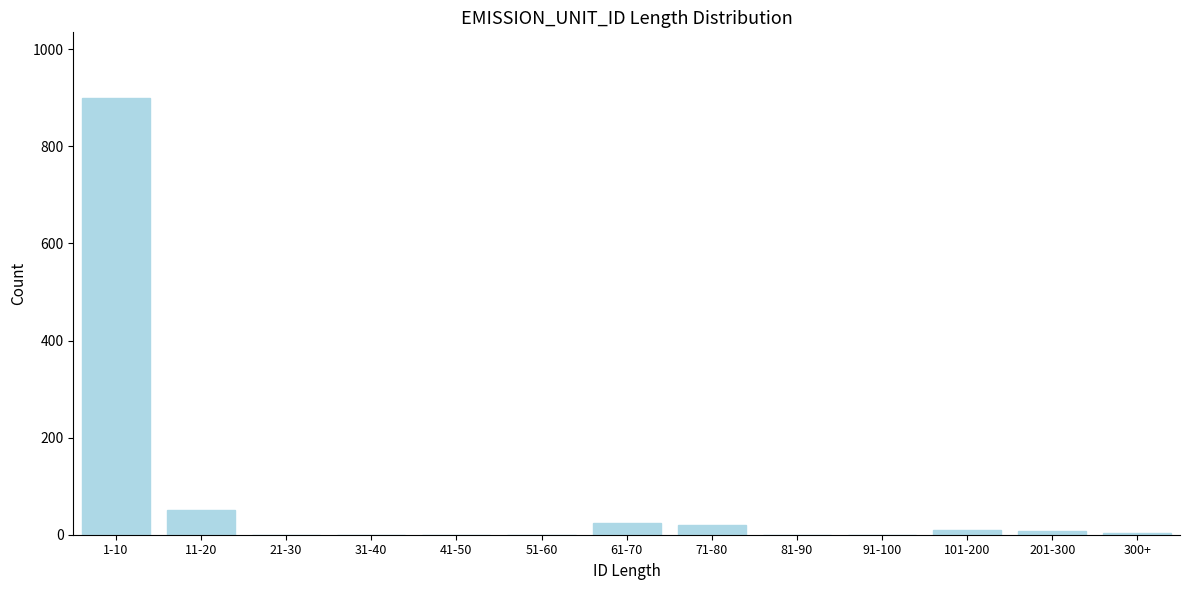

What is the change in value from 1-10 to 31-40?

-900